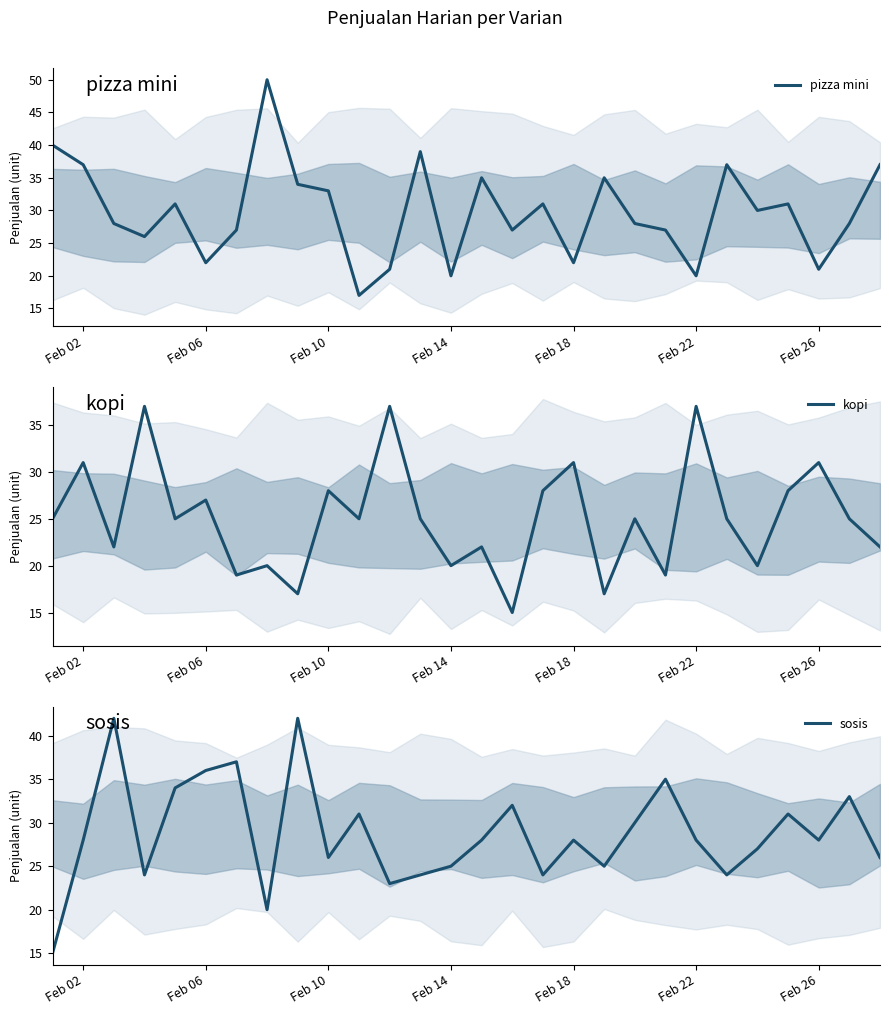

What is the smallest value displayed?

15